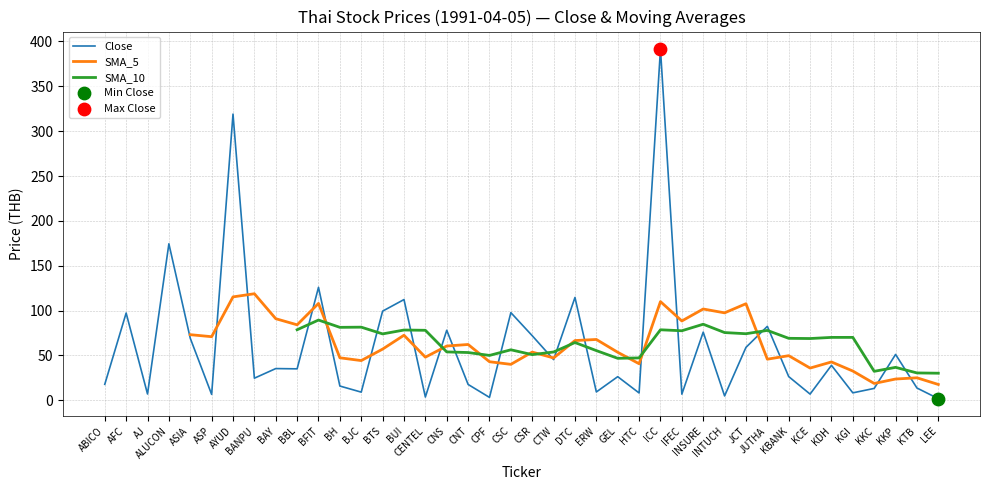

At which category is the sum across all series the highest?

ICC